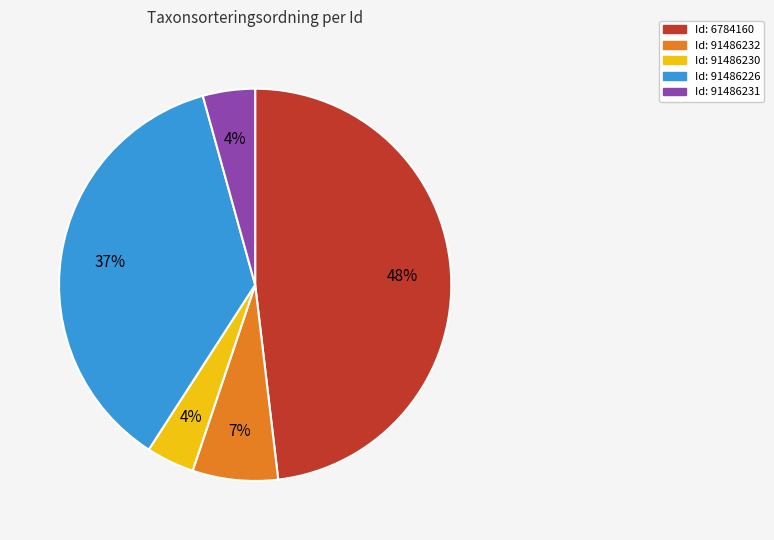

Is there any slice that represents more than half of the pie?

No